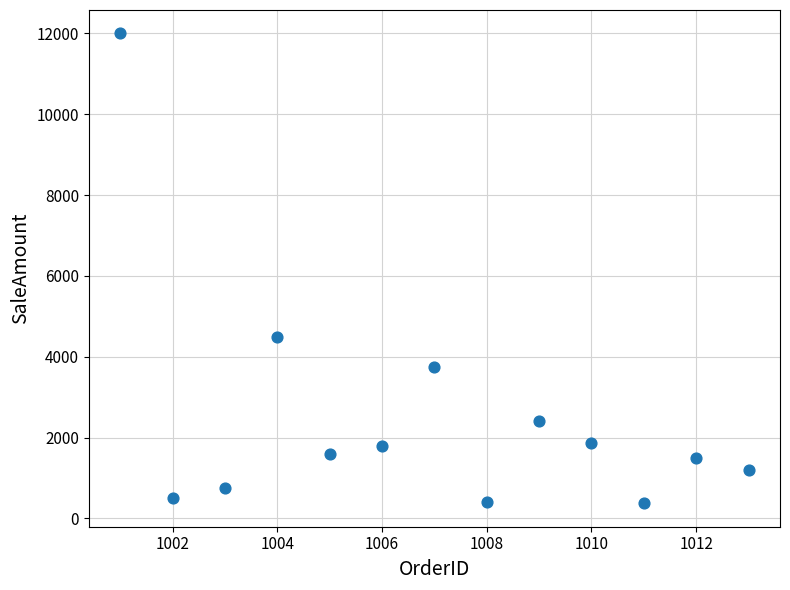

What is the range of X values (max minus min)?

12